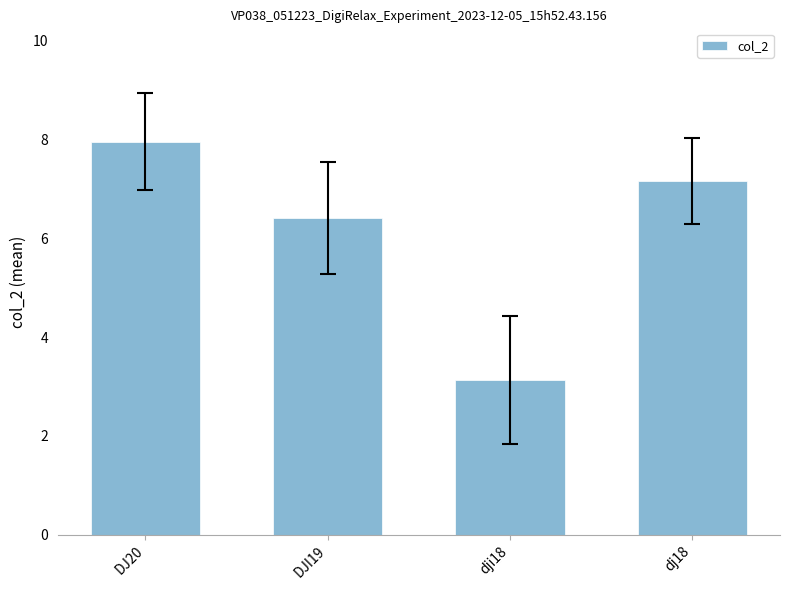

List the labels in order of value, largest first.

DJ20, dj18, DJI19, dji18